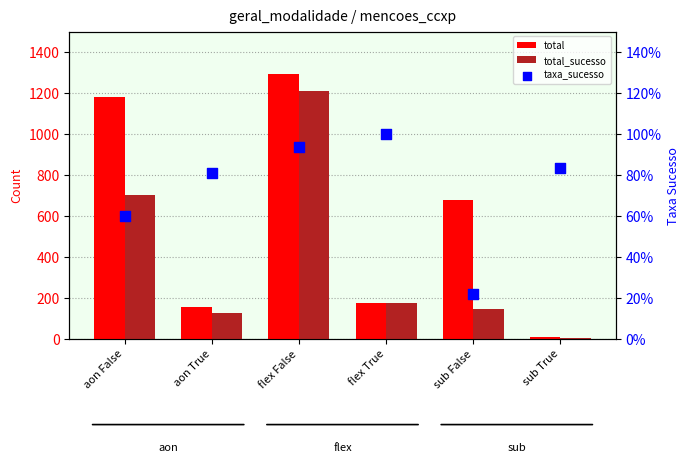

Which series has the largest total across all categories?

total